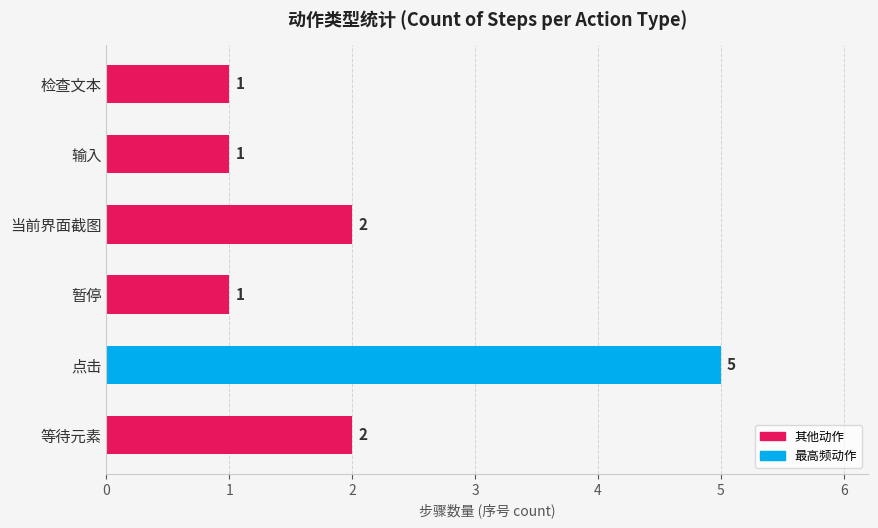

What is the sum of all values?

12